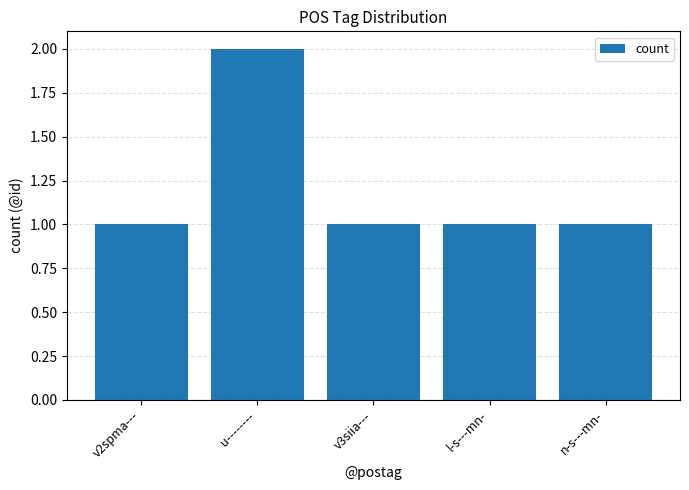

What is the average value?

1